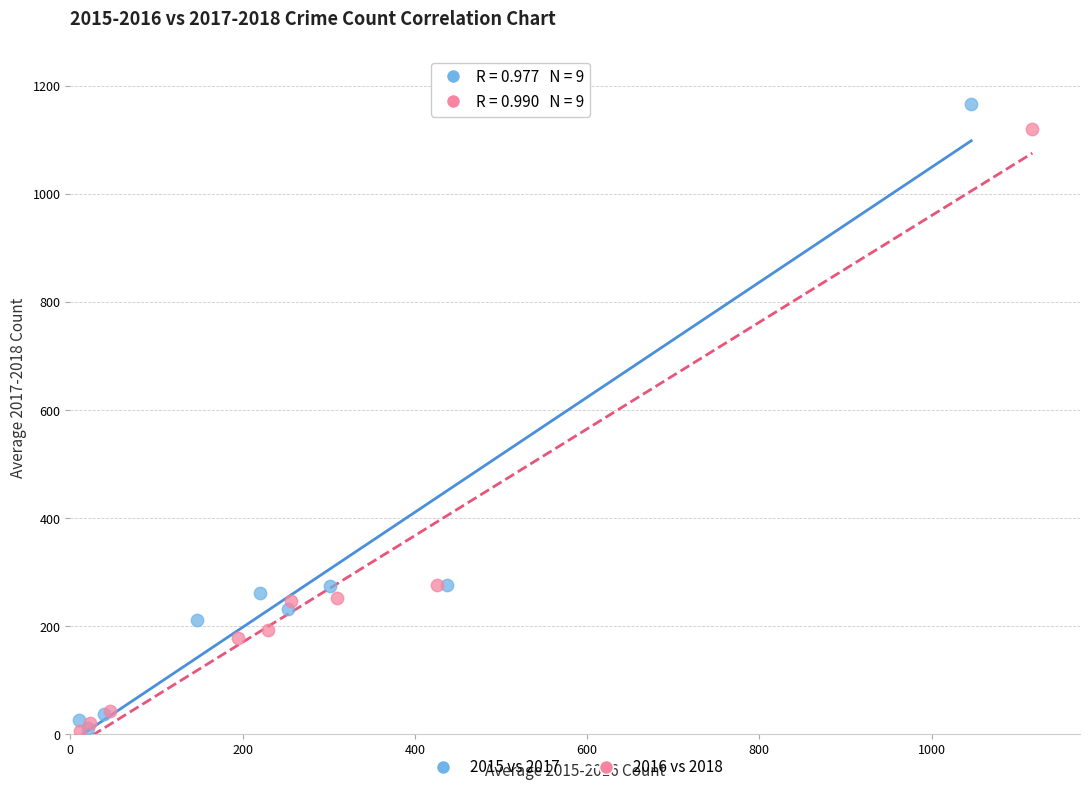

Which series contains the highest Y value?

2015 vs 2017